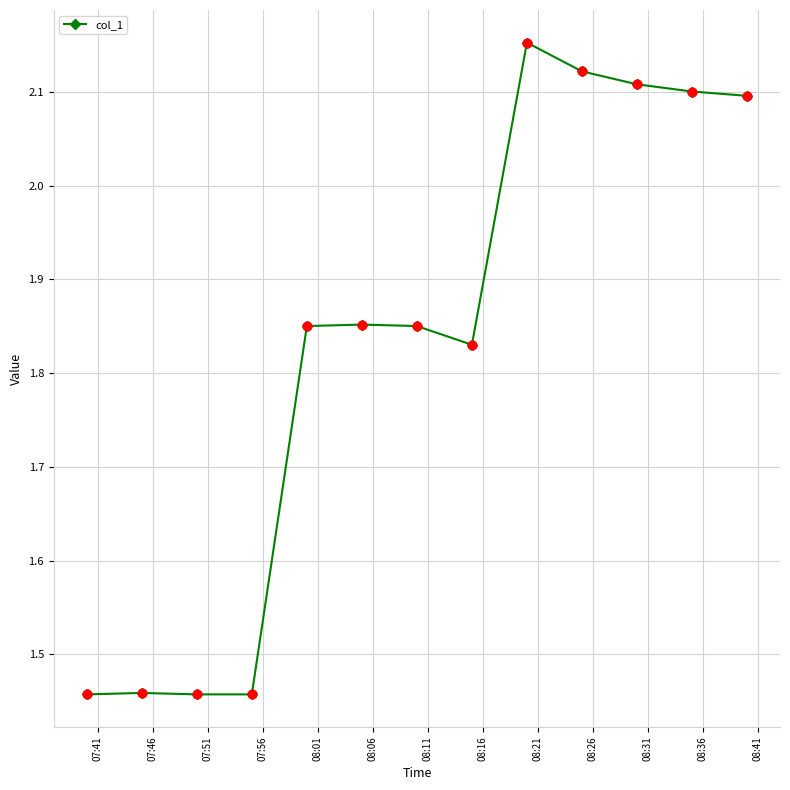

What is the difference between the maximum and minimum values?

0.7